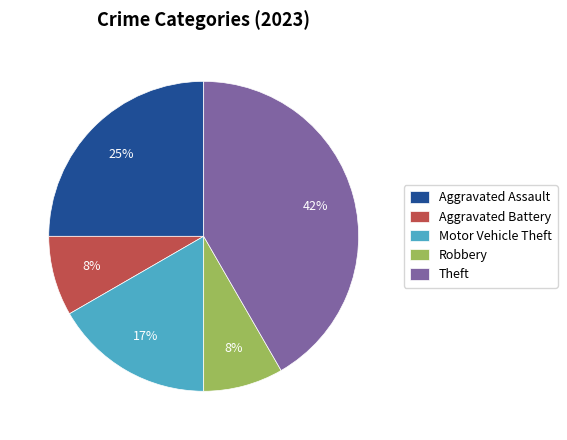

Which category has the biggest portion of the pie?

Theft